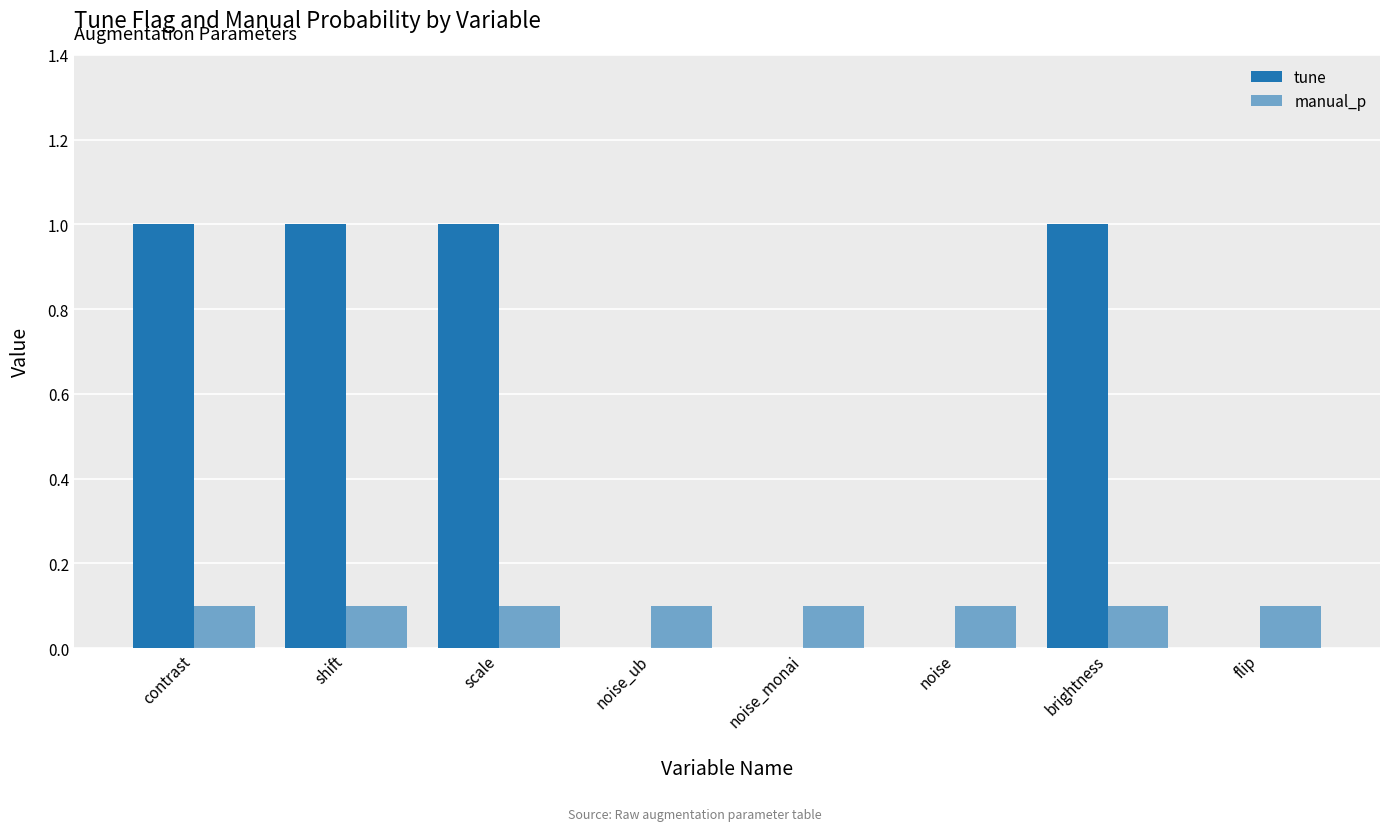

Reading left to right, extract all data points from this chart.

tune: 1.0	1.0	1.0	0.0	0.0	0.0	1.0	0.0
manual_p: 0.1	0.1	0.1	0.1	0.1	0.1	0.1	0.1